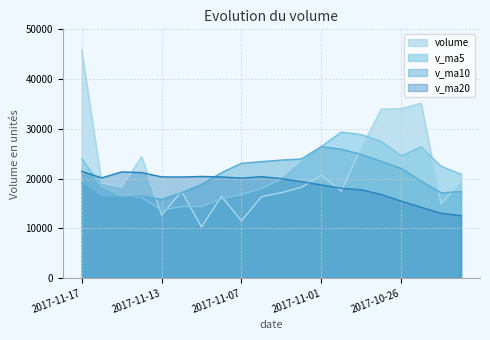

How many interior local valleys does the v_ma10 series have?

3